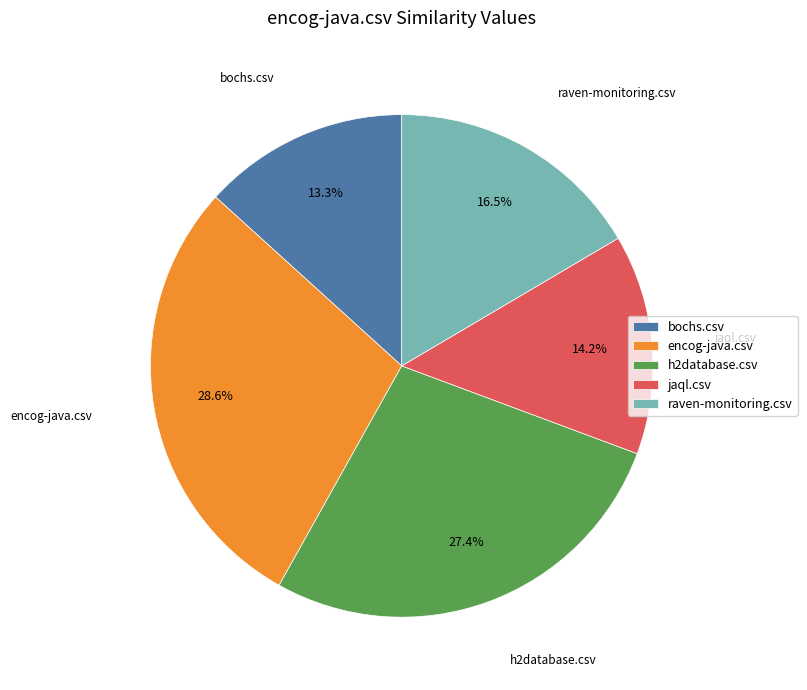

Is bochs.csv the majority of the pie?

No